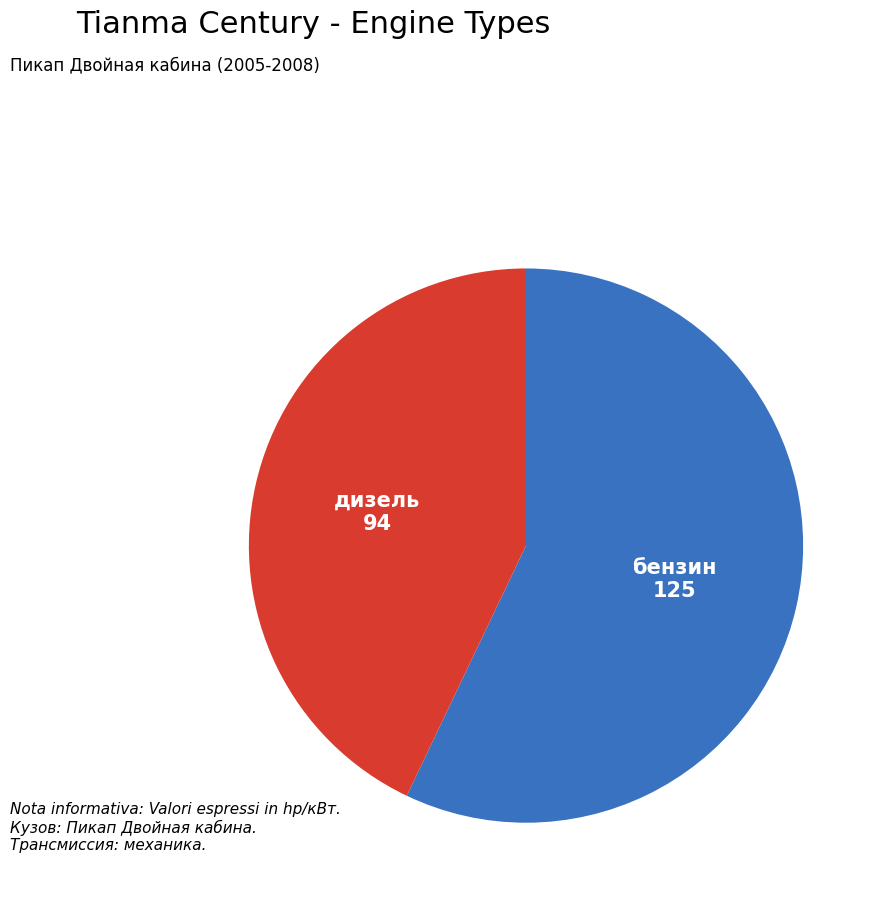

True or false: бензин accounts for 42% of the total.

False